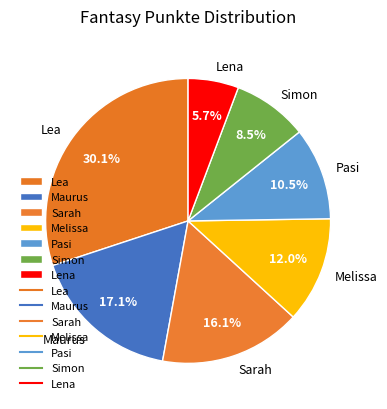

Is it true that Melissa is 12% of the pie?

True